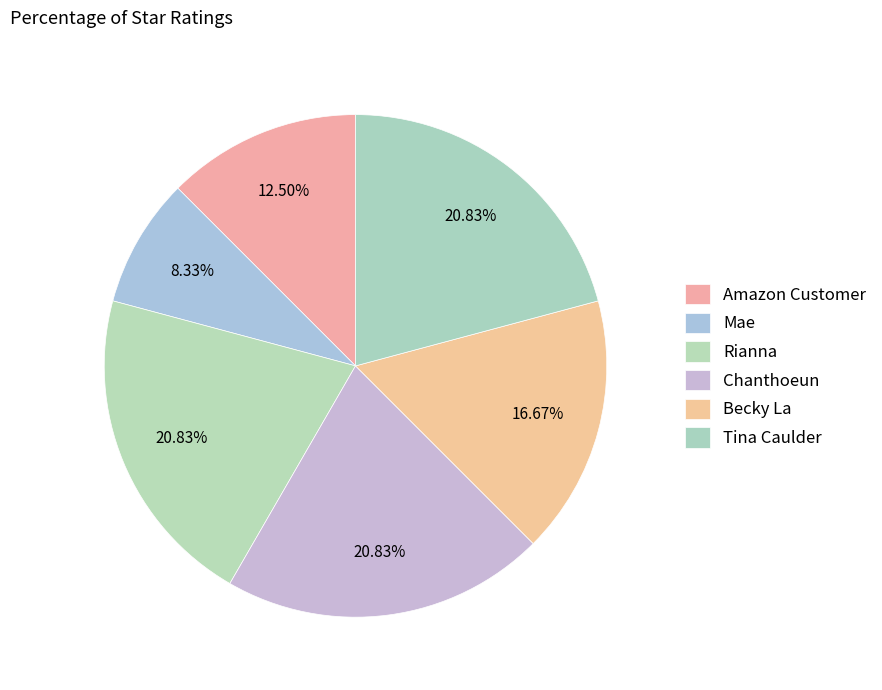

Does Chanthoeun account for over 50% of the chart?

No